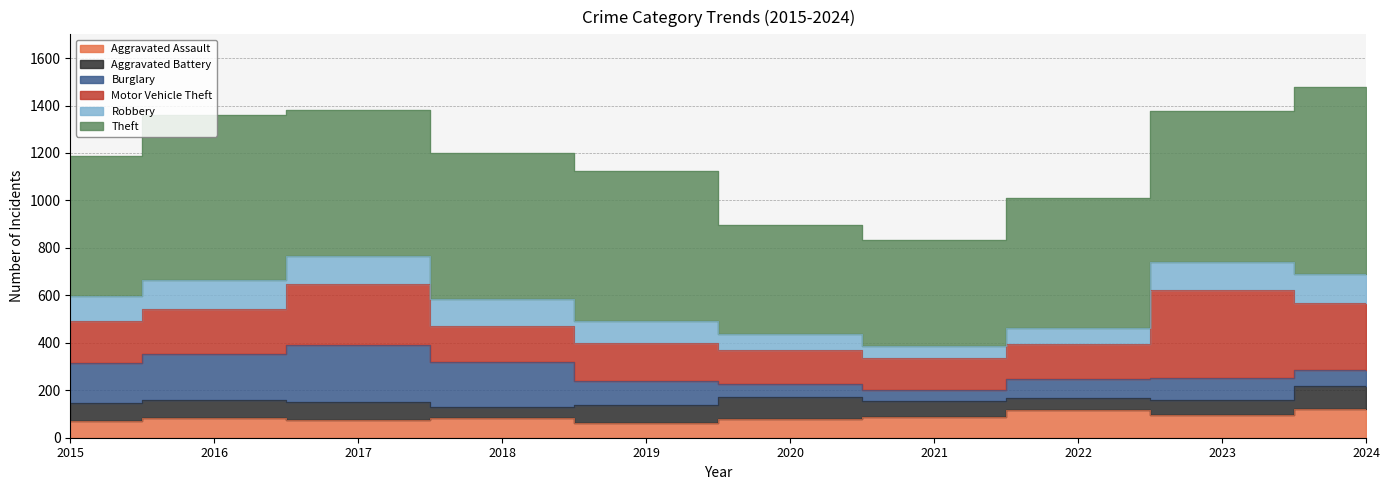

At 2021, list the series in order from smallest to largest.

Robbery, Burglary, Aggravated Battery, Aggravated Assault, Motor Vehicle Theft, Theft